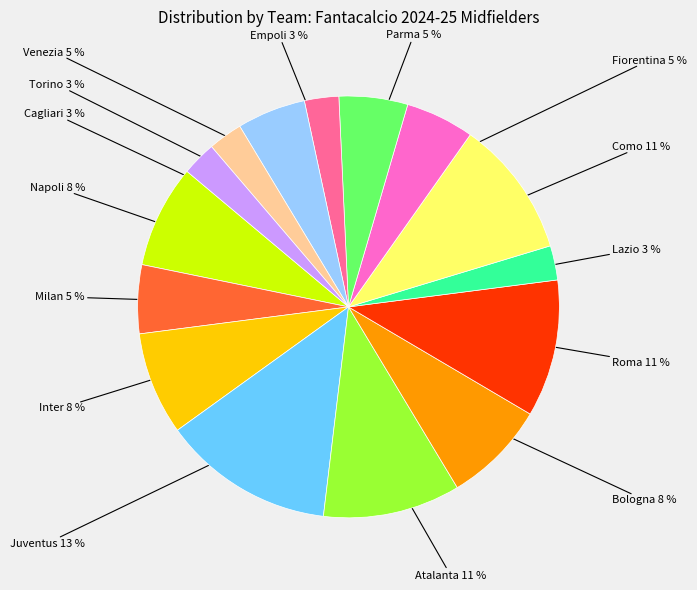

Is there any slice that represents more than half of the pie?

No